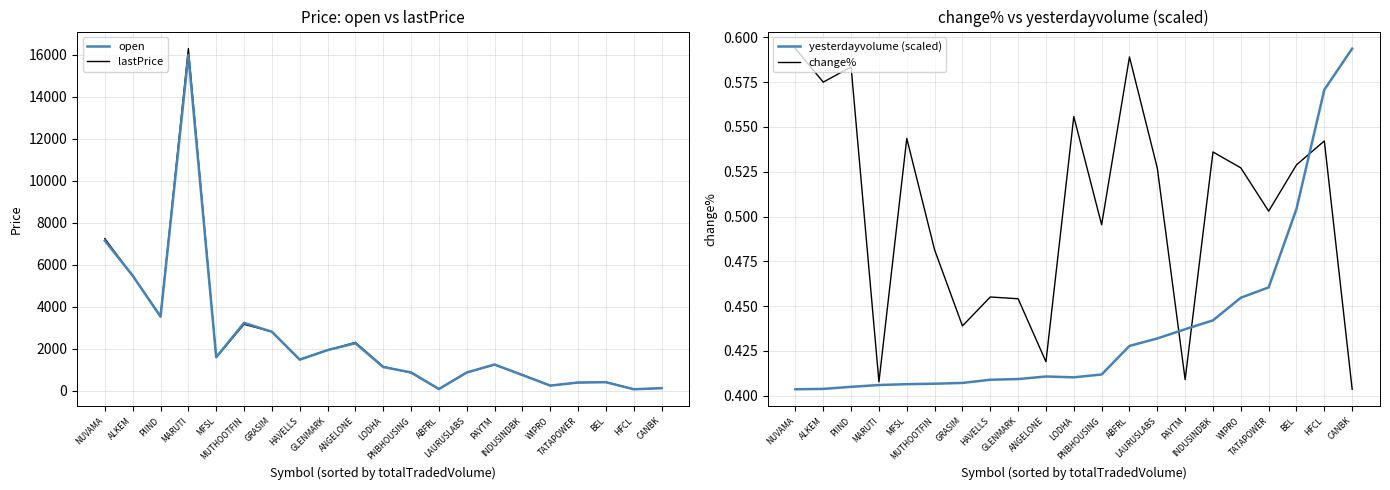

What is the sum of the change% values at INDUSINDBK and WIPRO?

1.1